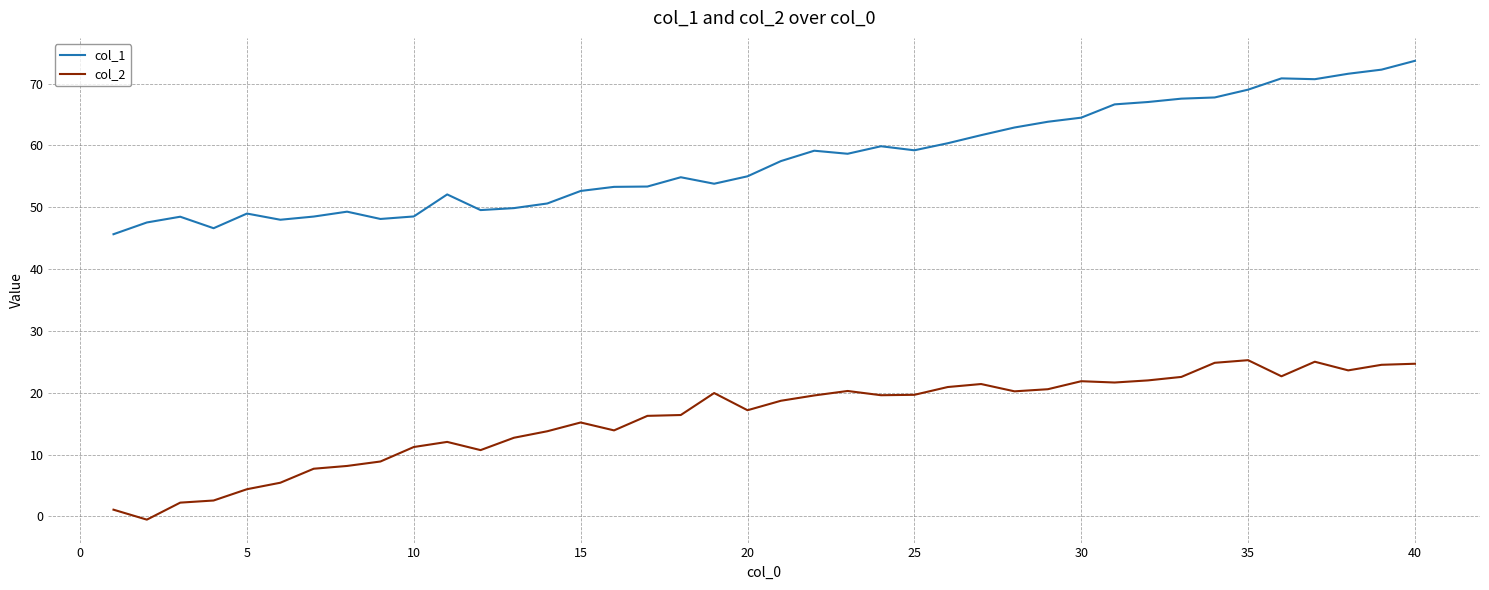

What is the maximum value for col_1?

73.7